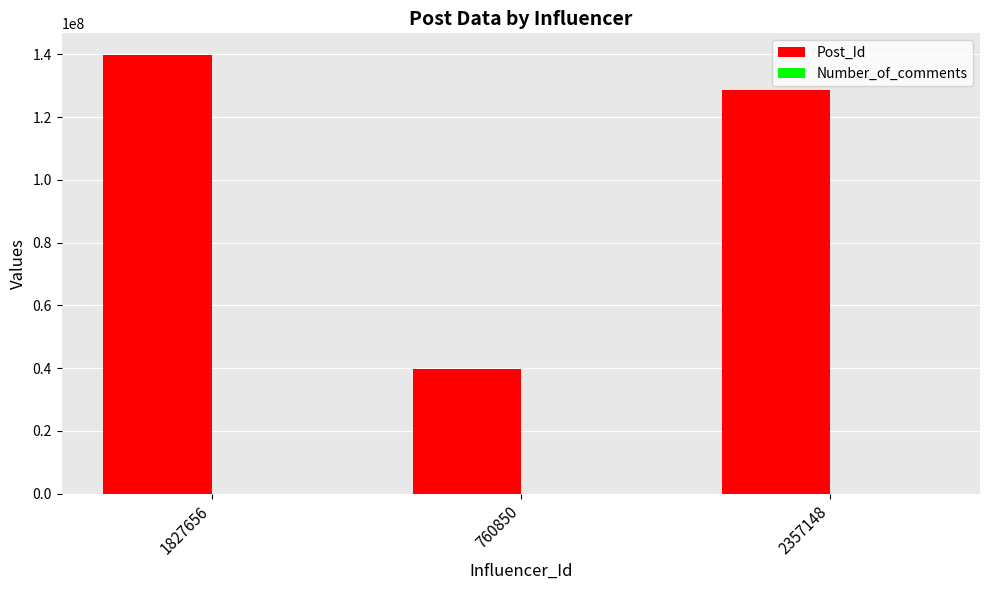

Which series has the largest total across all categories?

Post_Id